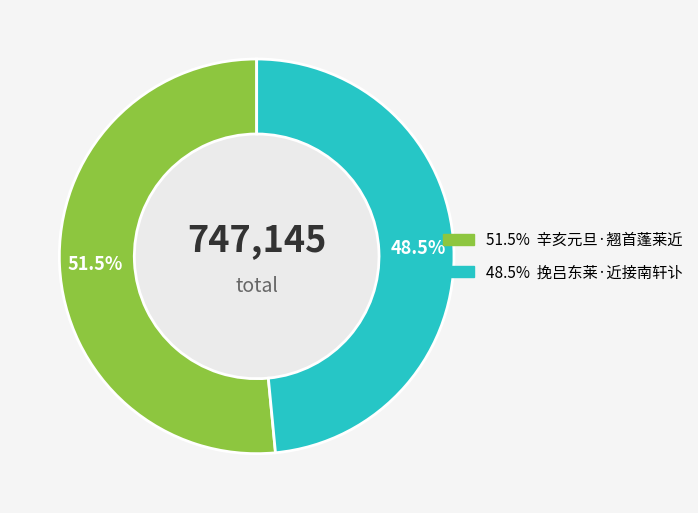

Is there any slice that represents more than half of the pie?

Yes